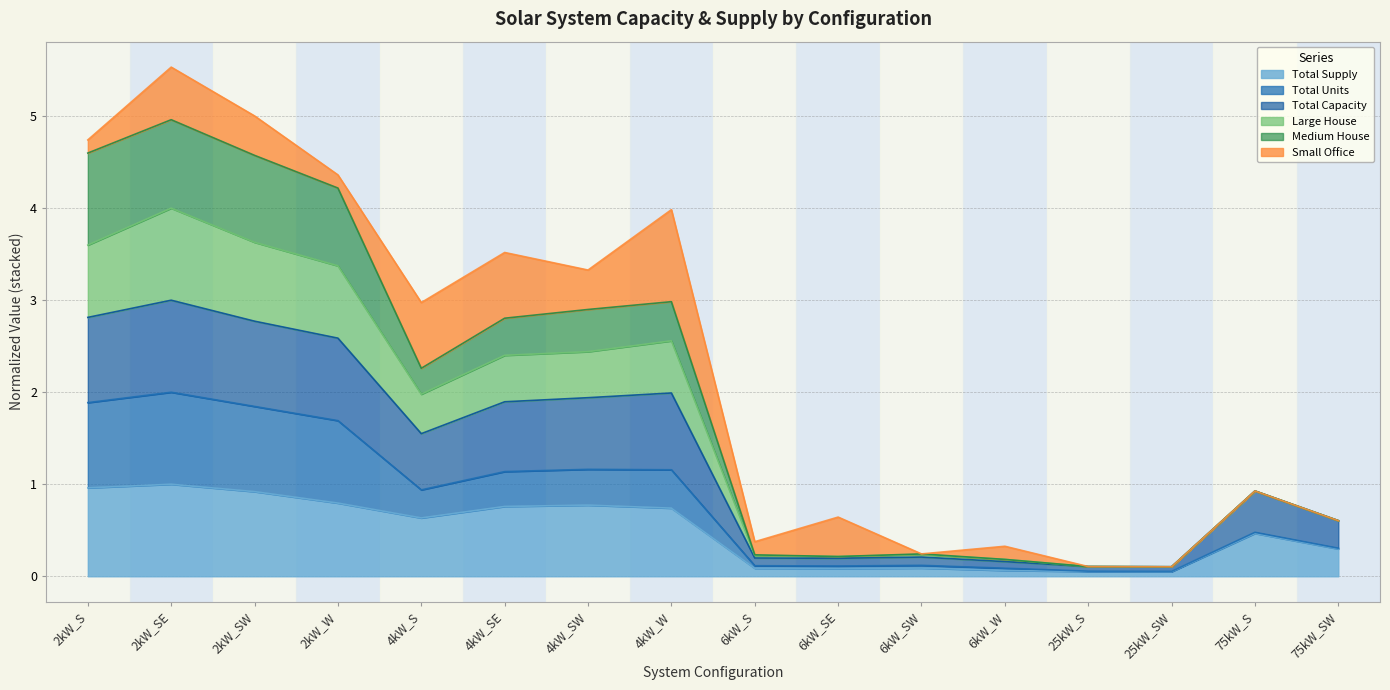

Rank the categories by Total Capacity value from highest to lowest.

2kW_SE, 2kW_S, 2kW_SW, 2kW_W, 4kW_W, 4kW_SW, 4kW_SE, 4kW_S, 75kW_S, 75kW_SW, 6kW_SW, 6kW_S, 6kW_SE, 6kW_W, 25kW_S, 25kW_SW